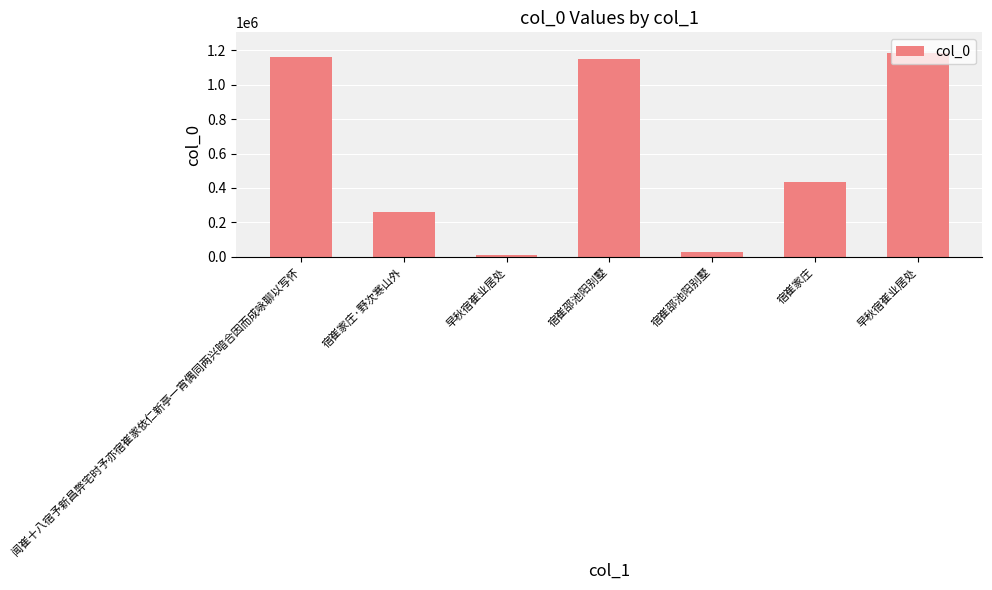

List the labels in order of value, largest first.

早秋宿崔业居处, 闻崔十八宿予新昌弊宅时予亦宿崔家依仁新亭一宵偶同两兴暗合因而成咏聊以写怀, 宿崔邵池阳别墅, 宿崔家庄, 宿崔家庄·野次寒山外, 宿崔邵池阳别墅, 早秋宿崔业居处